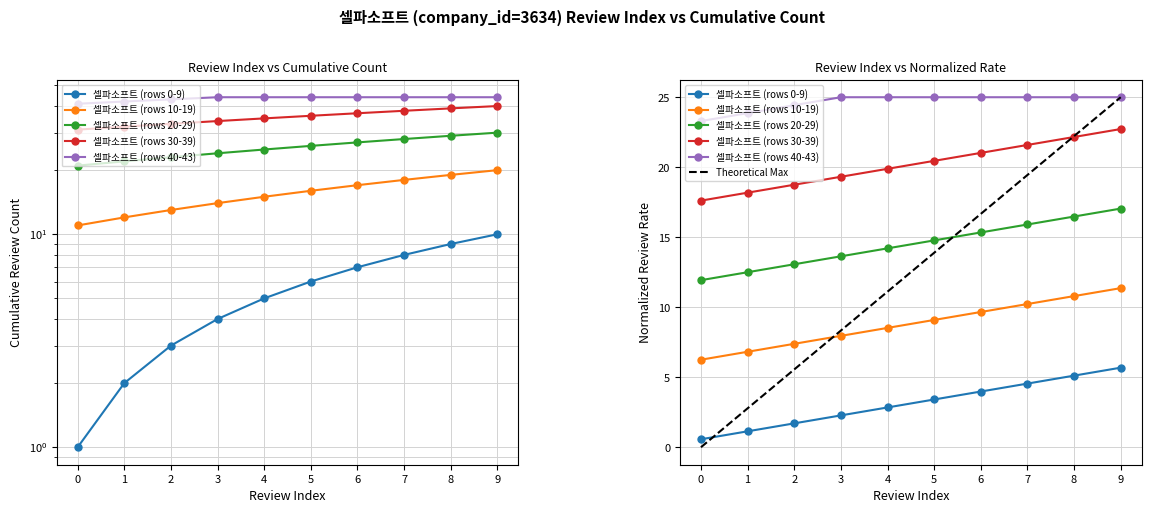

True or false: 셀파소프트 (rows 0-9) has a value of 8.1 at 9.

False